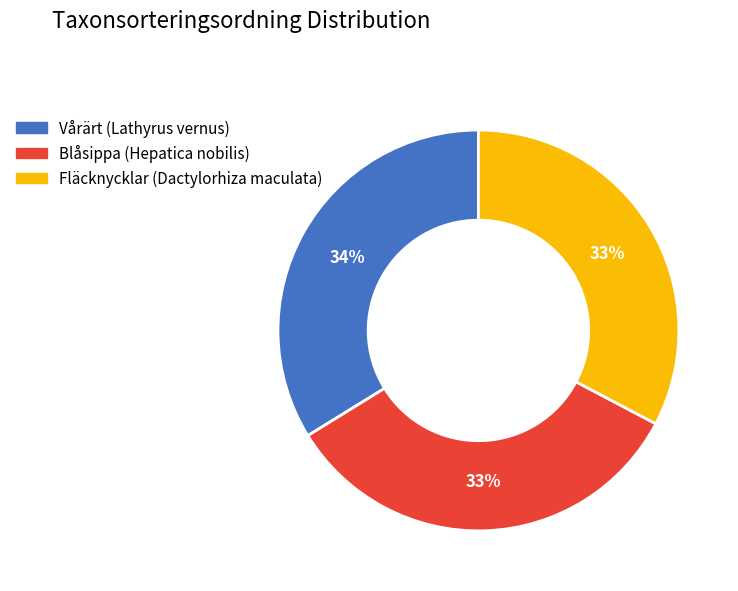

Is the sum of Fläcknycklar (Dactylorhiza maculata) and Vårärt (Lathyrus vernus) greater than half?

Yes